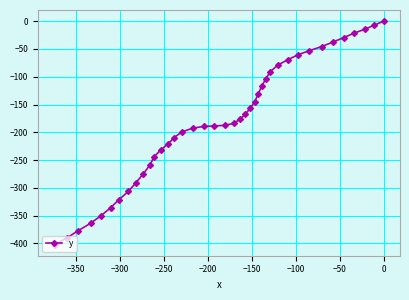

What is the minimum value shown in the chart?

-402.0